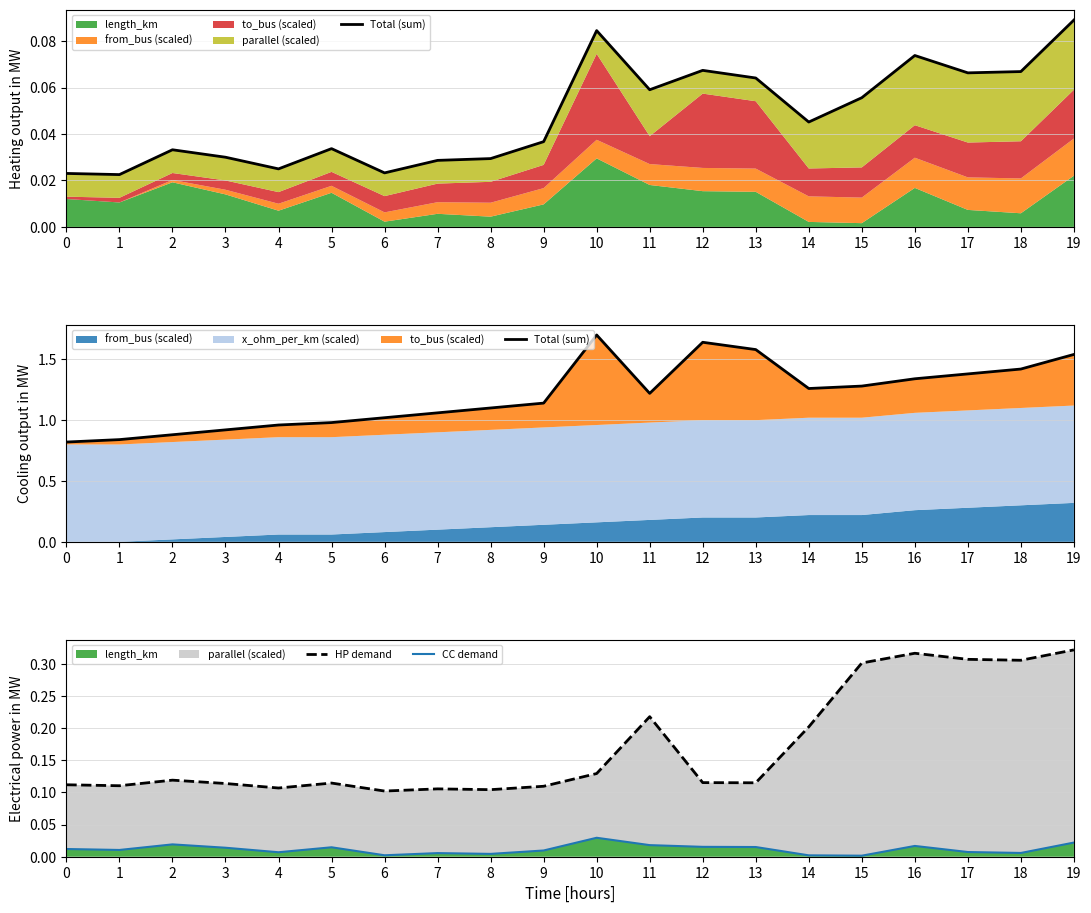

At which category is the sum across all series the highest?

19